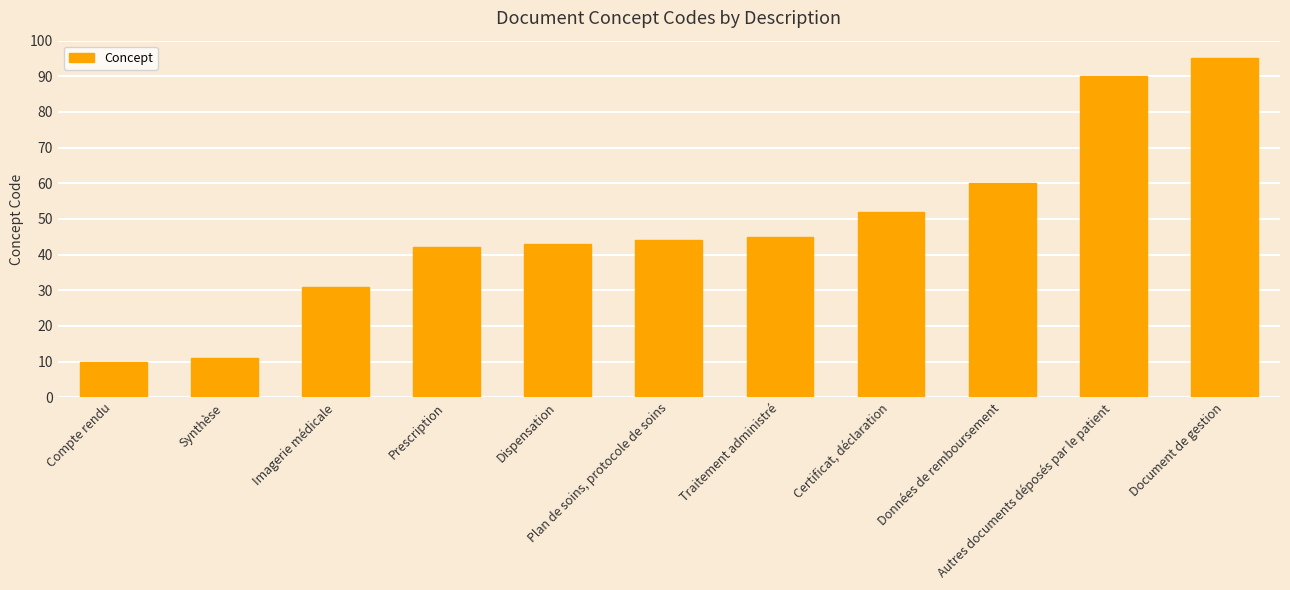

What is the change in value from Synthèse to Données de remboursement?

+49